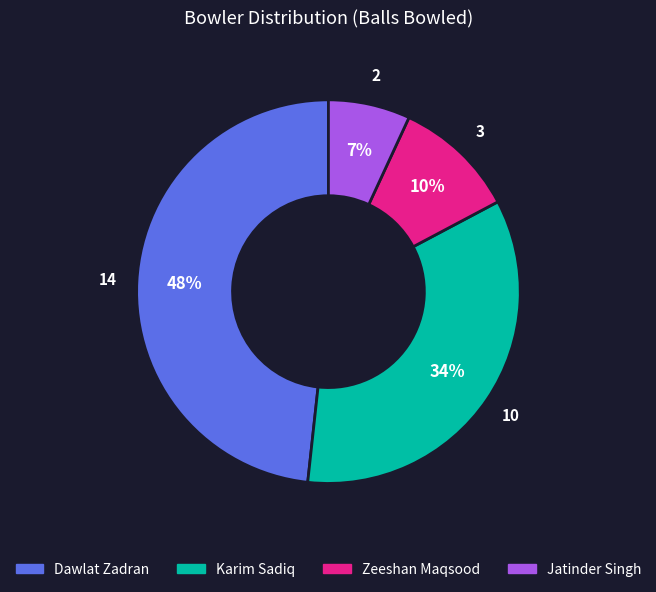

To the nearest percent, what is the difference between the largest and smallest slice percentages?

41%